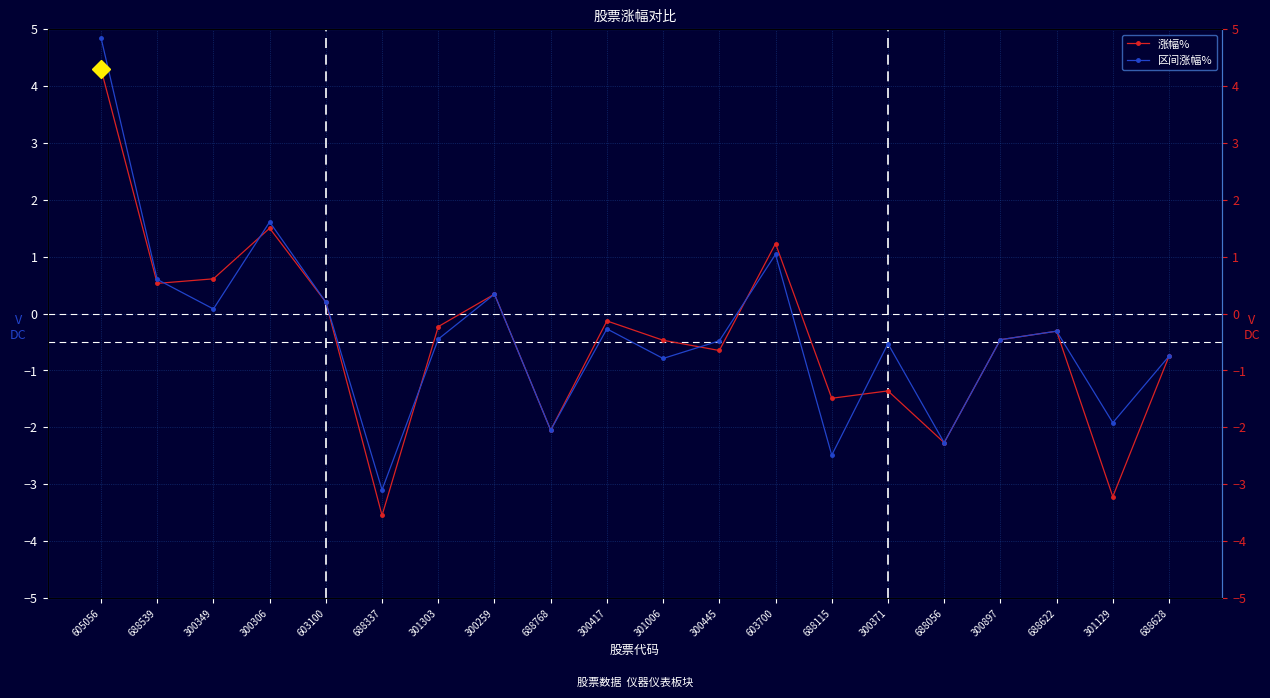

What is the sum of all 区间涨幅% values?

-7.2